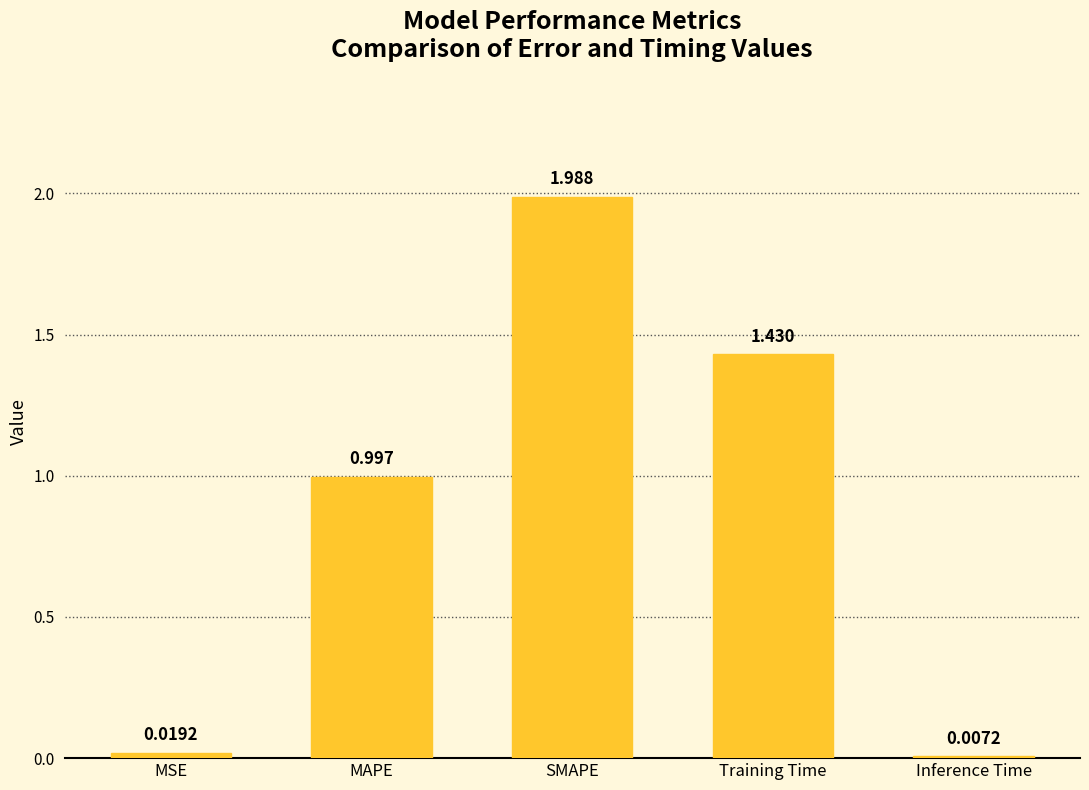

Which label corresponds to the smallest value in the chart?

Inference Time